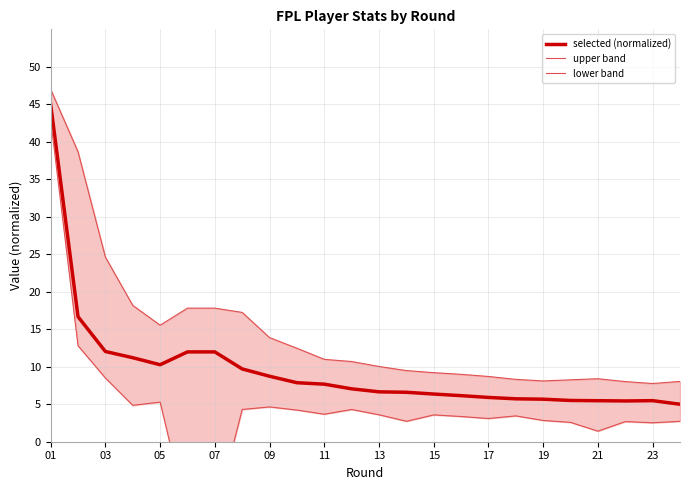

True or false: selected (normalized) has a value of 10.3 at 05.

True